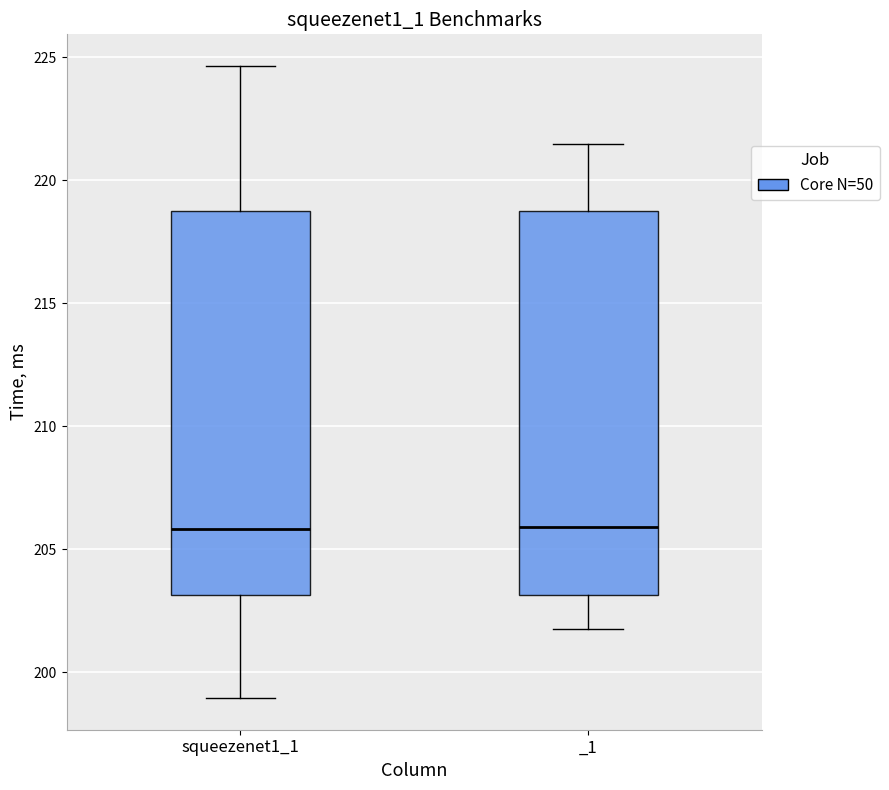

Reading left to right, read every box against the y-axis: the position of its median line, the range the box covers, and the ends of its whiskers. The values are not printed on the chart, so give them approximately, as read against the axis.

squeezenet1_1: median 206.0, box 203.0 to 219.0, whiskers 199.0 to 224.5
_1: median 206.0, box 203.0 to 219.0, whiskers 202.0 to 221.5